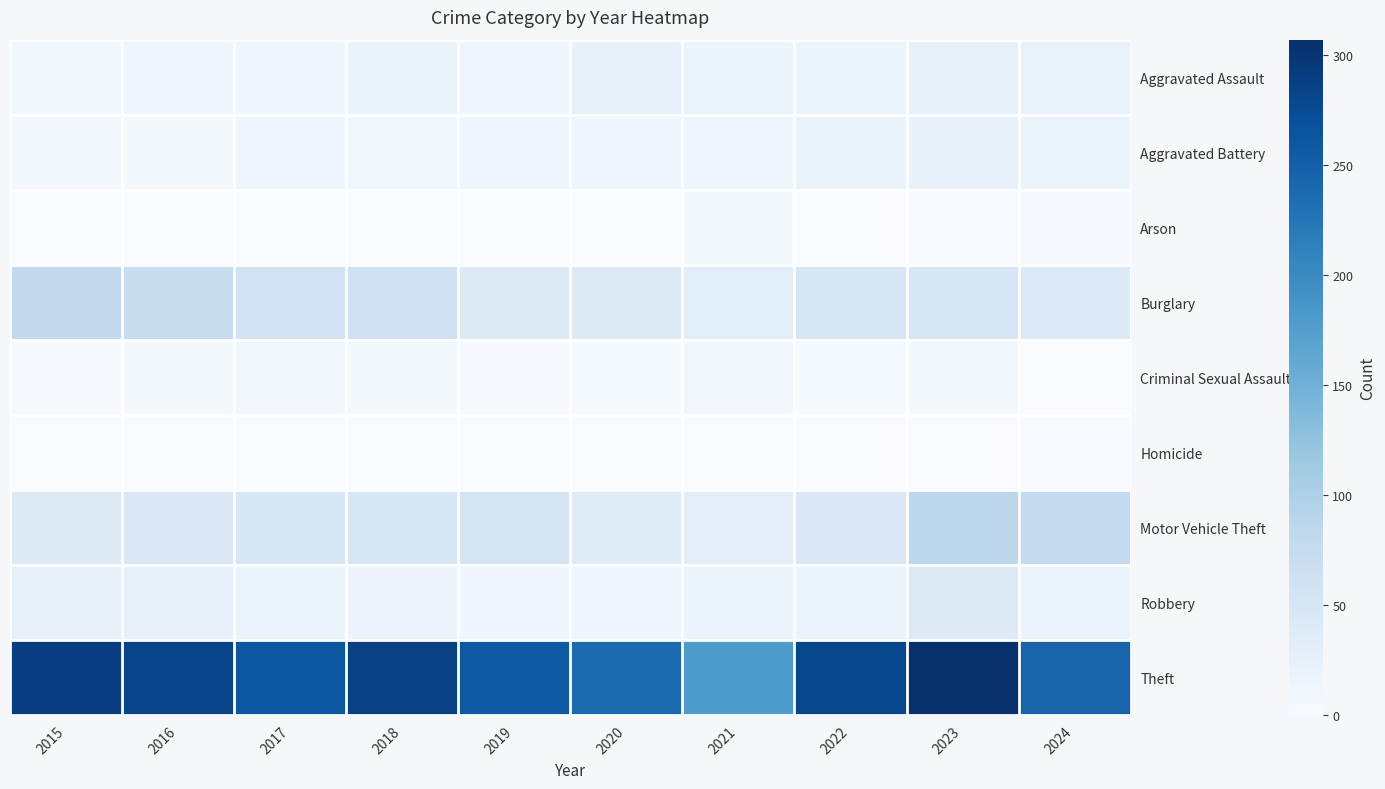

Which has a higher value, 2017 or 2016?

2017